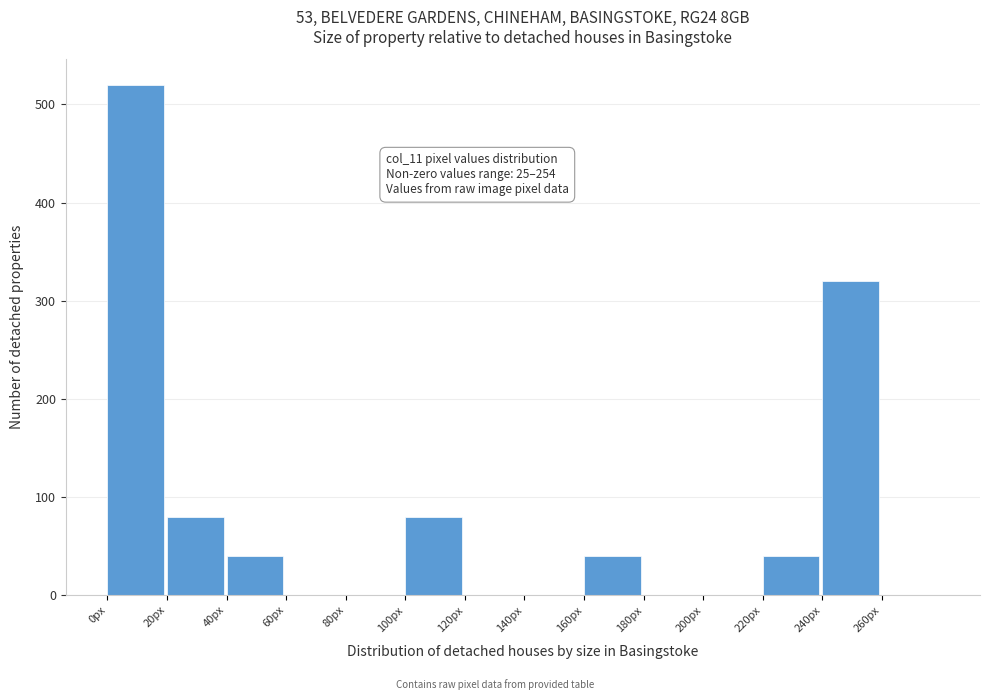

Which range on the x-axis has the tallest bar?

0 to 20